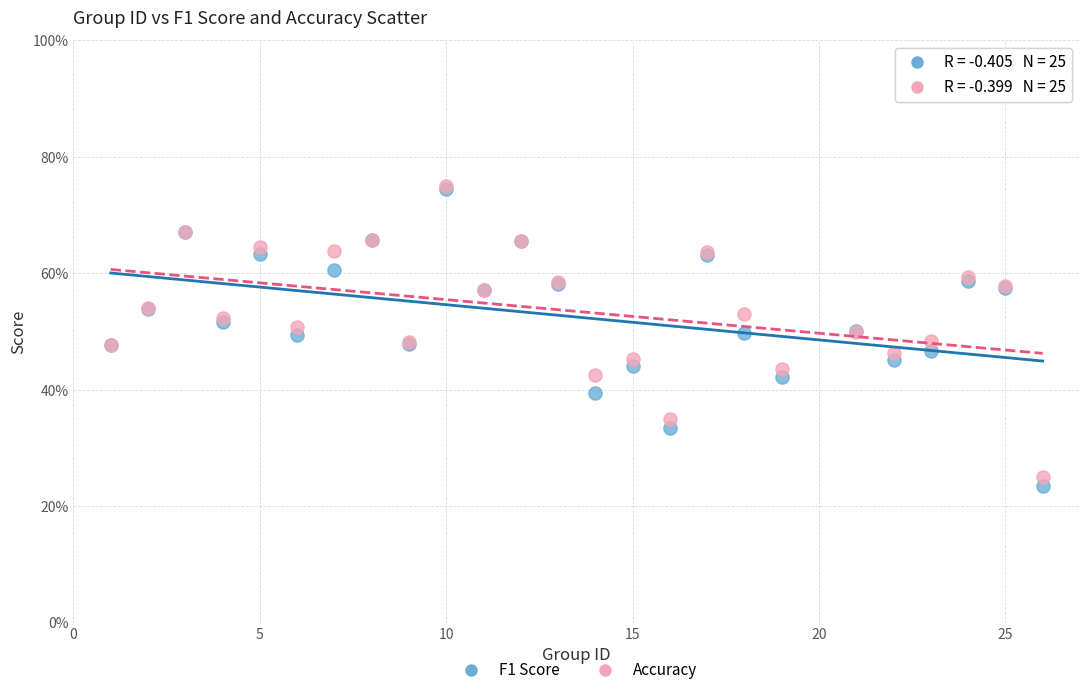

Which series reaches the minimum Y coordinate?

F1 Score